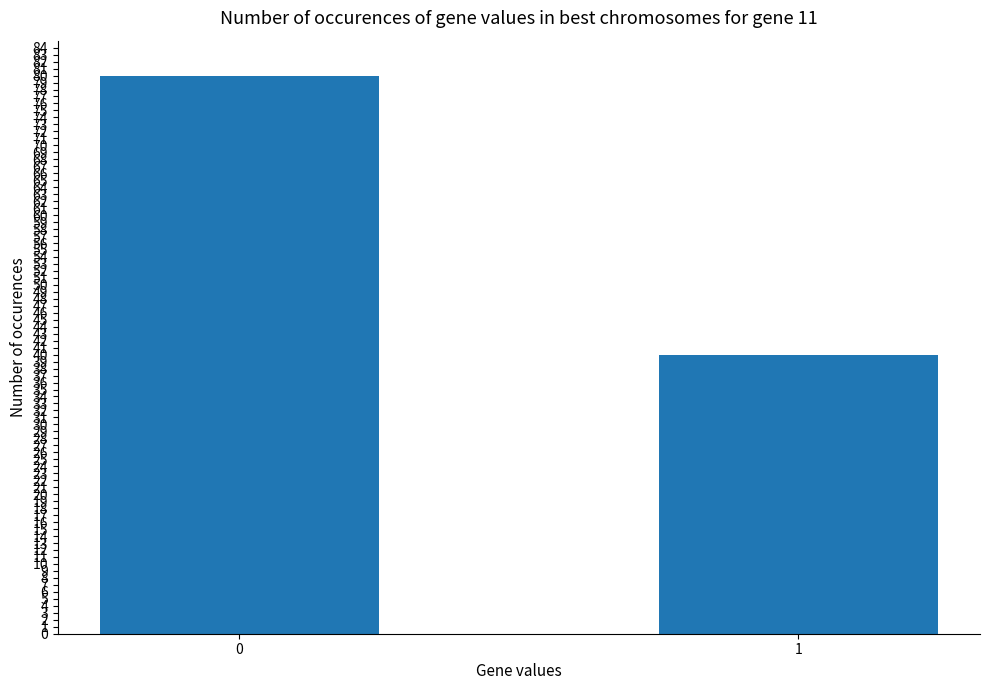

Count the number of categories in the chart.

2